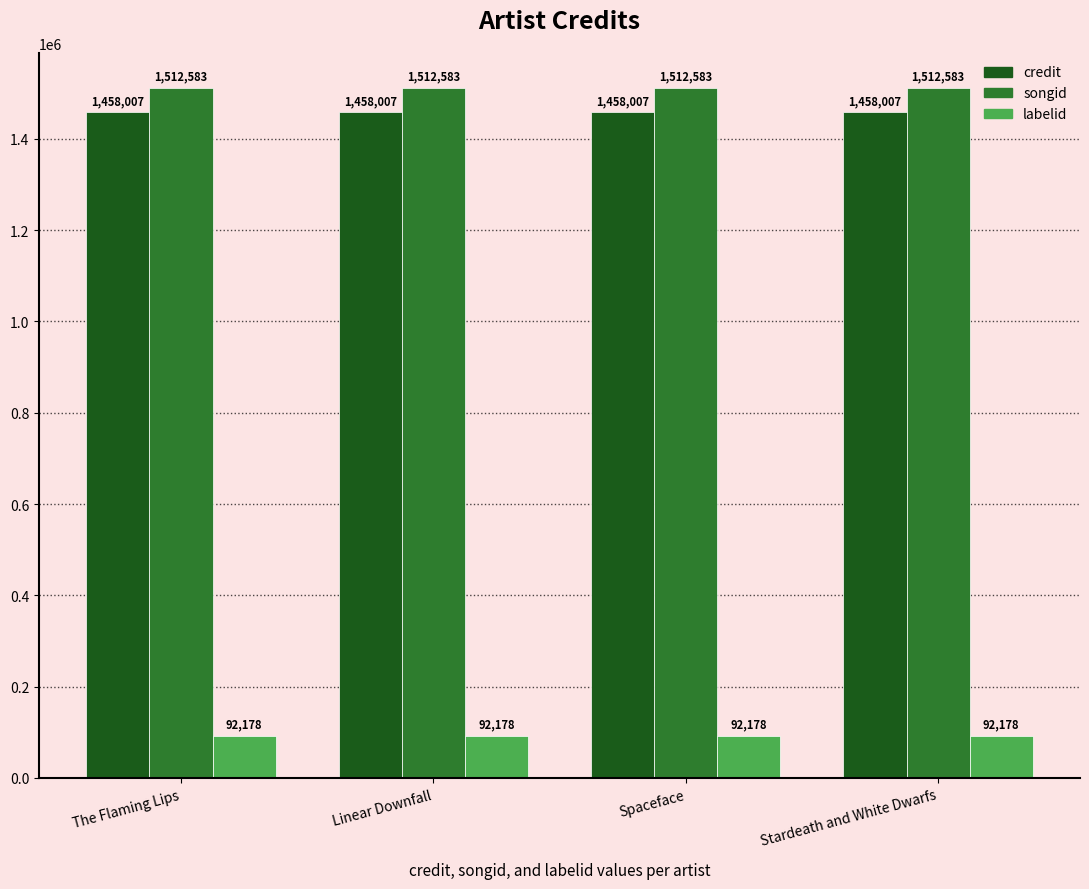

Is the value of credit at Linear Downfall greater than the value of songid at Linear Downfall?

No